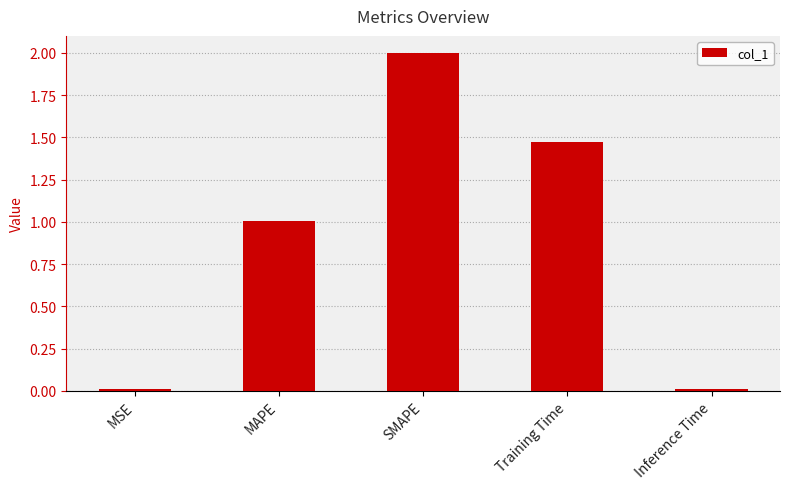

What is the greatest value displayed?

2.0